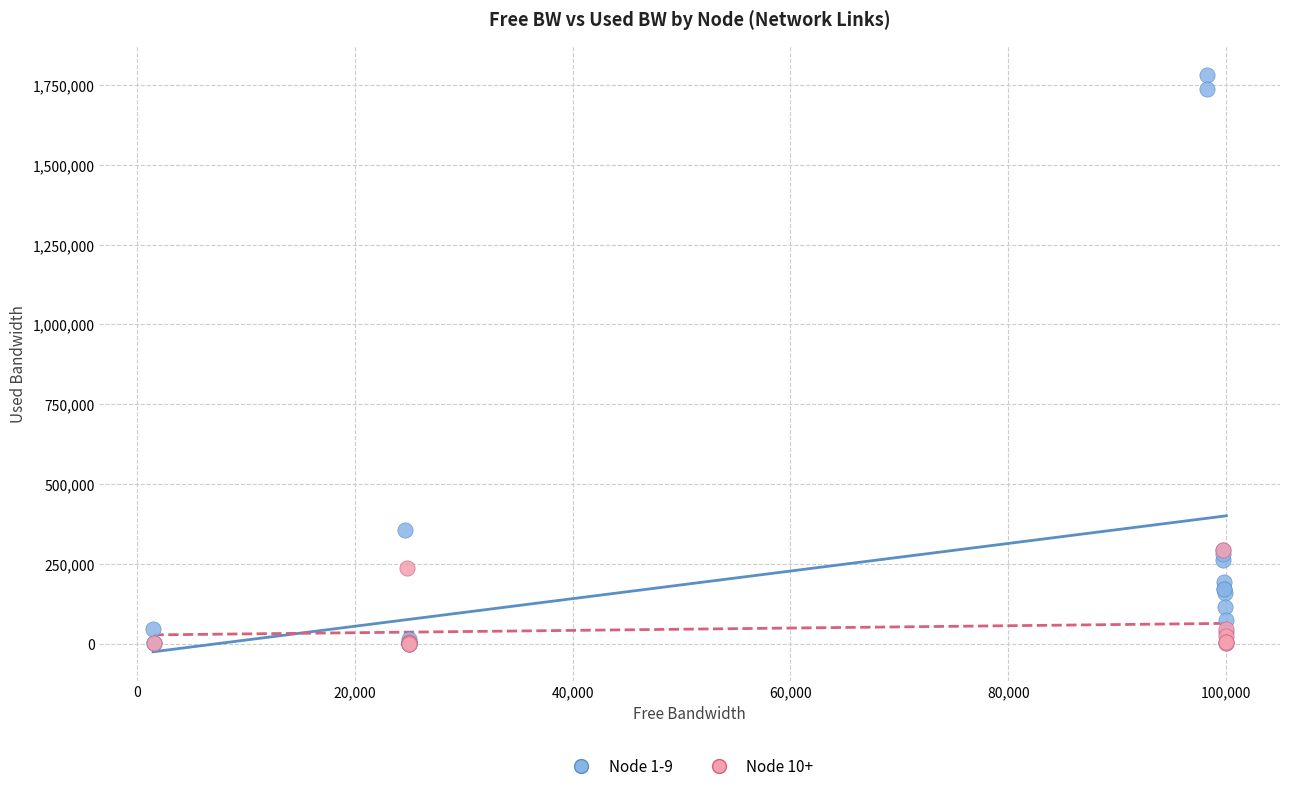

Which series has the widest spread of Y values?

Node 1-9